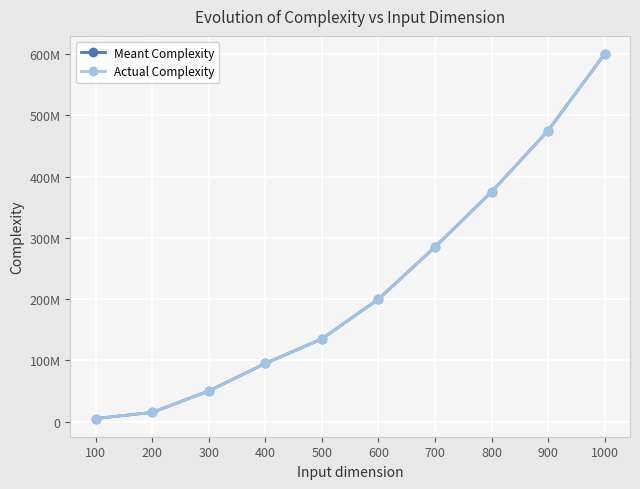

What are all the series names shown in the legend?

Meant Complexity, Actual Complexity